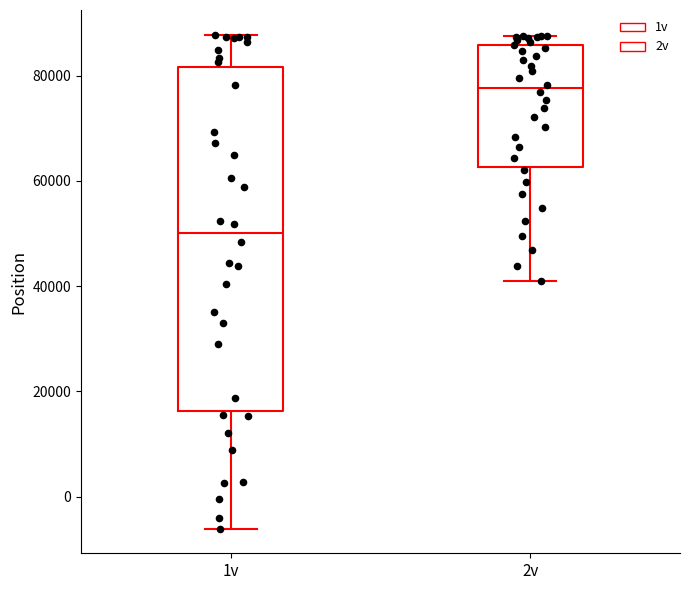

Comparing the boxes themselves (not the whiskers), which one is the tallest?

1v